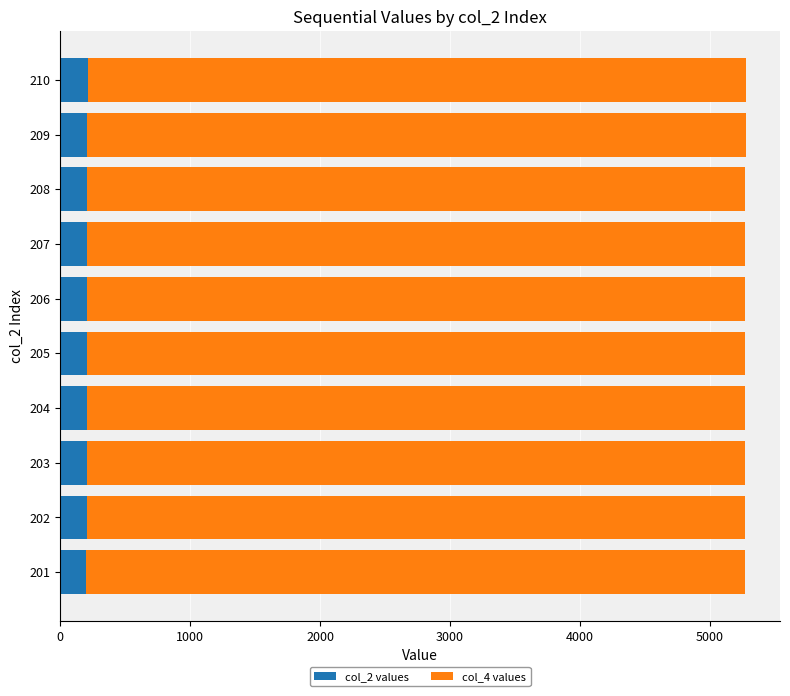

True or false: col_2 values has a value of 202 at 202.

True